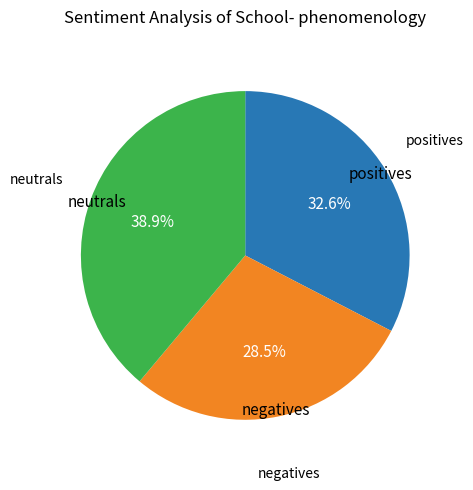

Is there any slice that represents more than half of the pie?

No